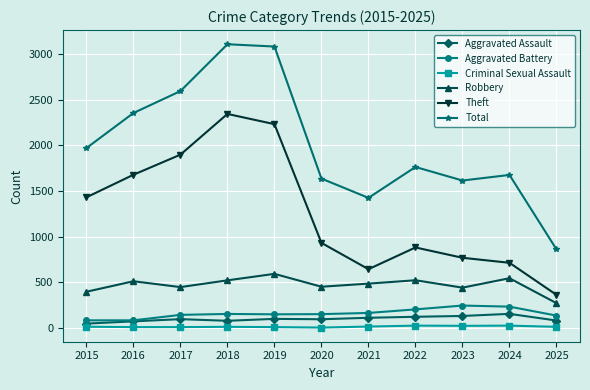

True or false: Robbery and Criminal Sexual Assault intersect in this chart.

False